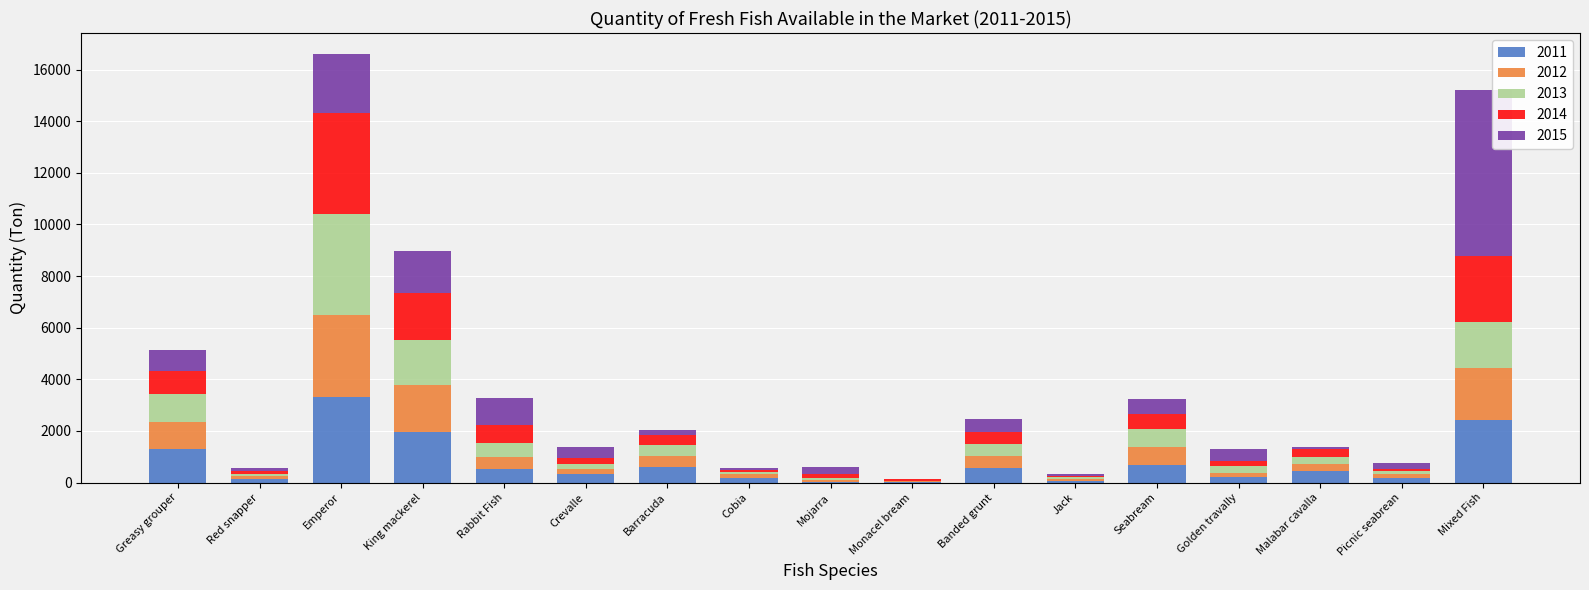

Which category has the highest value in the 2011 series?

Emperor